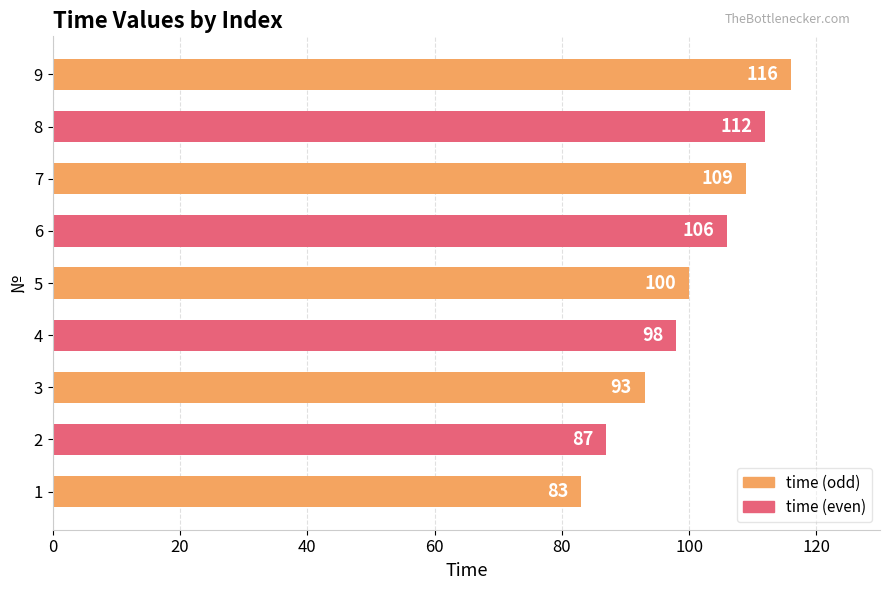

What is the maximum value shown in the chart?

116